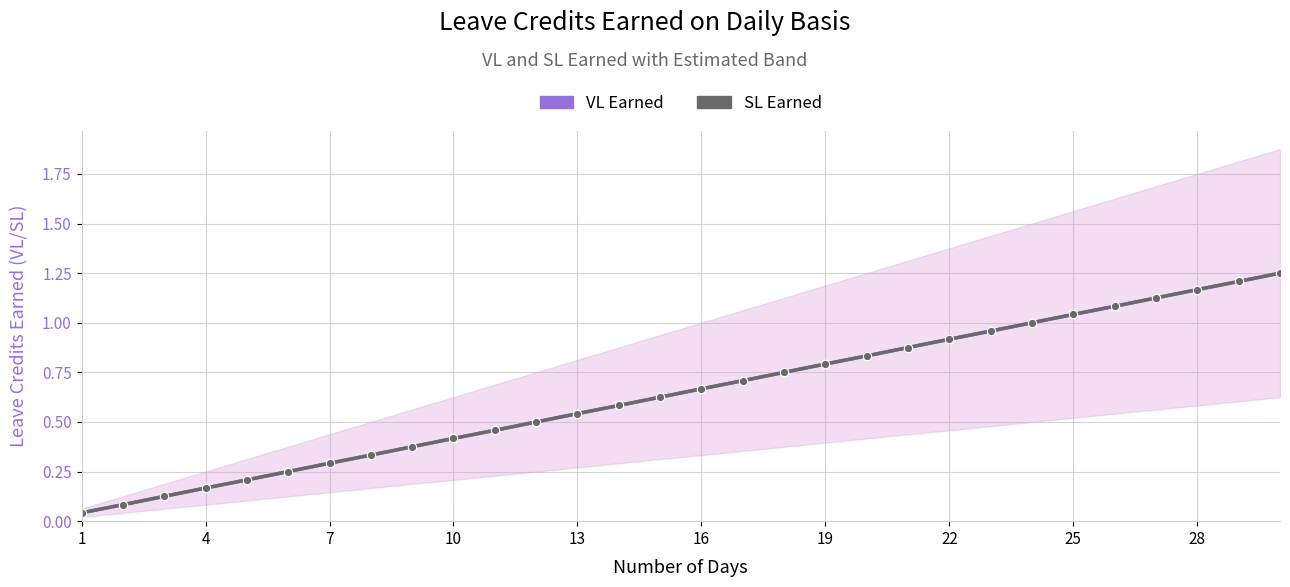

What is the label of the 7th point from the left?

7